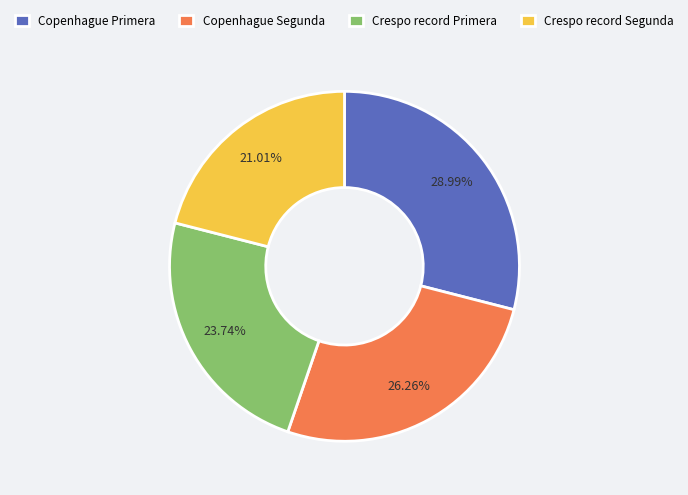

Is there any slice that represents more than half of the pie?

No